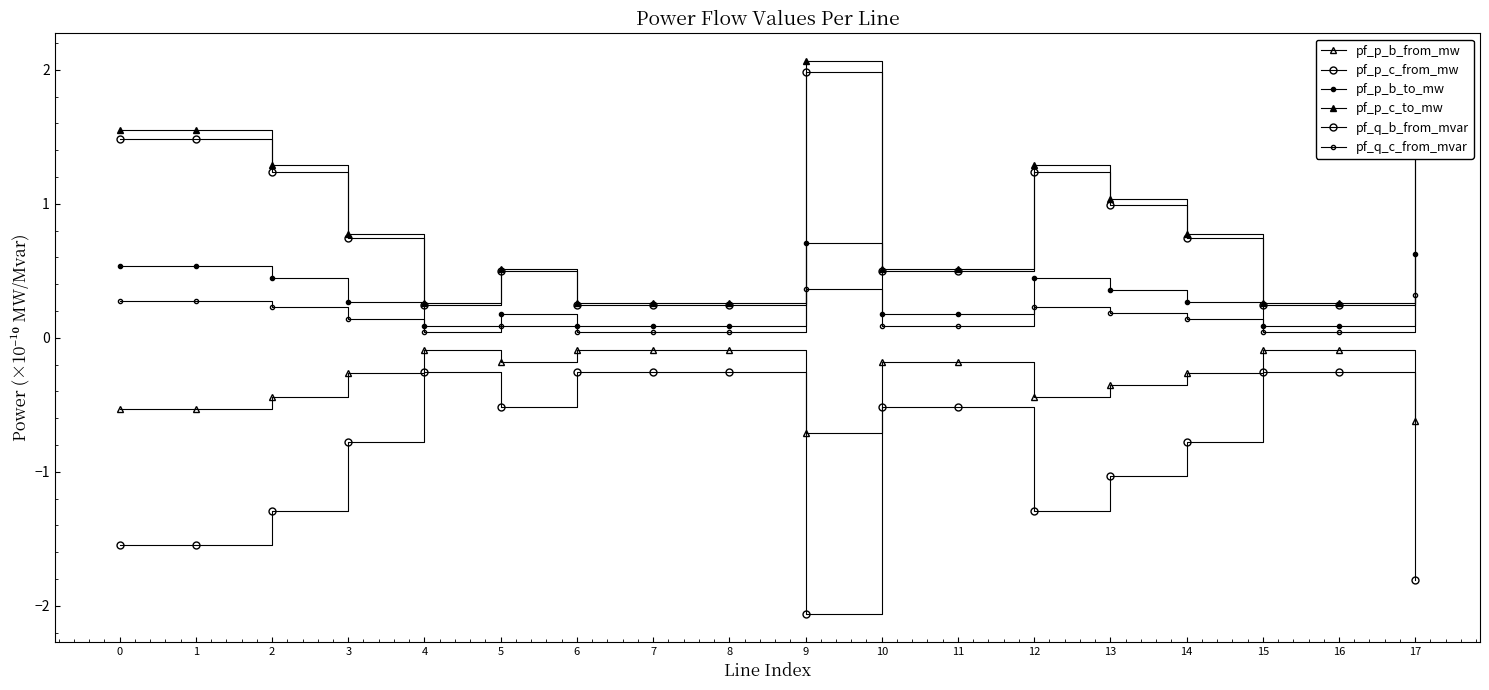

Which series changed the most between 2 and 4?

pf_p_c_to_mw